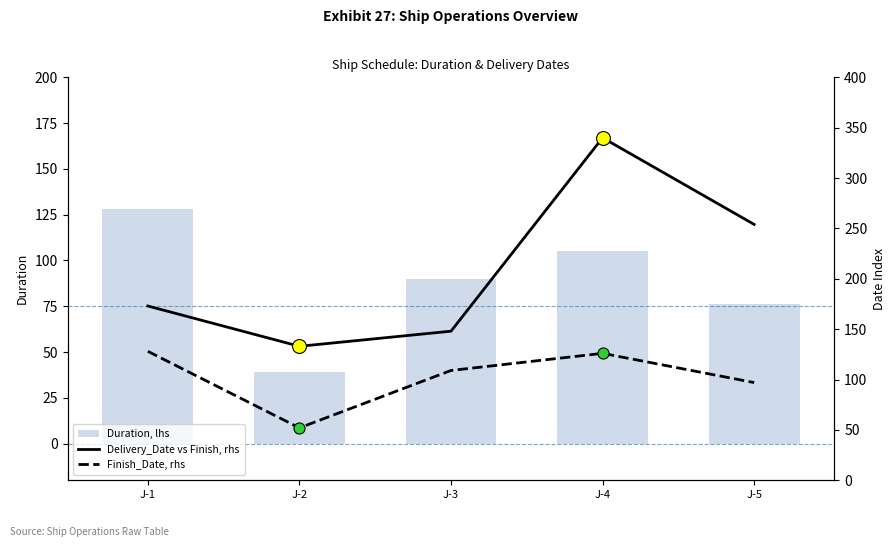

What is the minimum value shown in the chart?

39